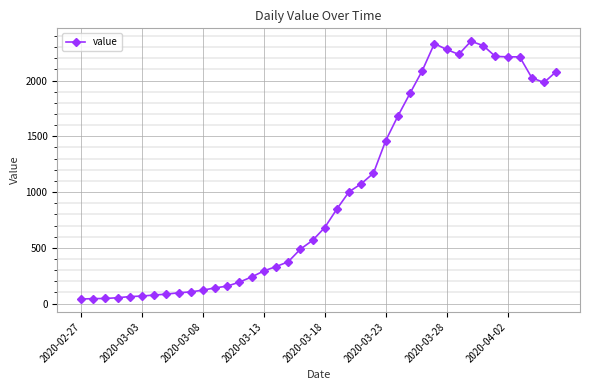

True or false: the data has more than 1 interior local peaks.

True